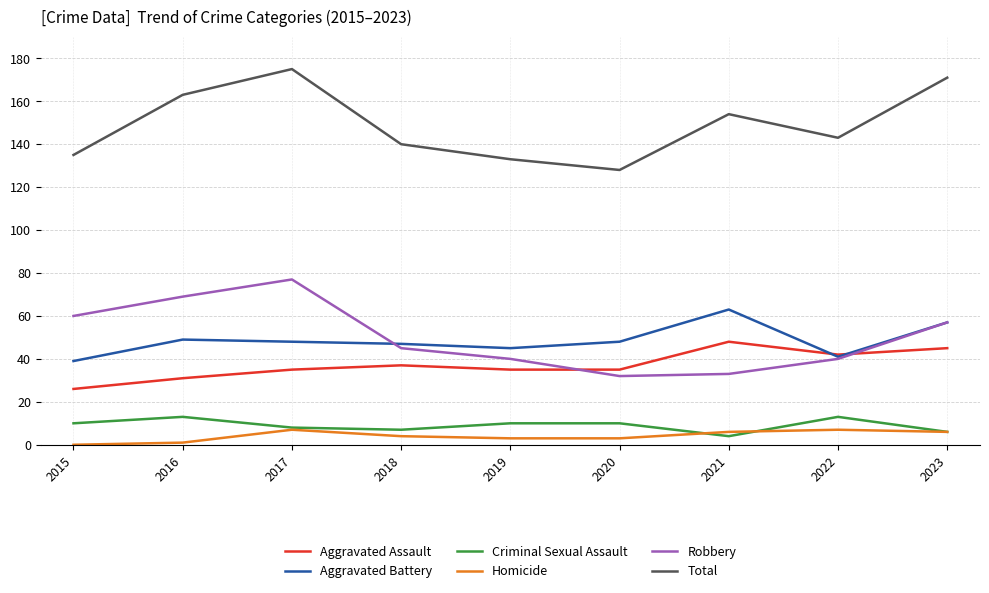

Read the Total value at 2017, to the nearest 10.

180